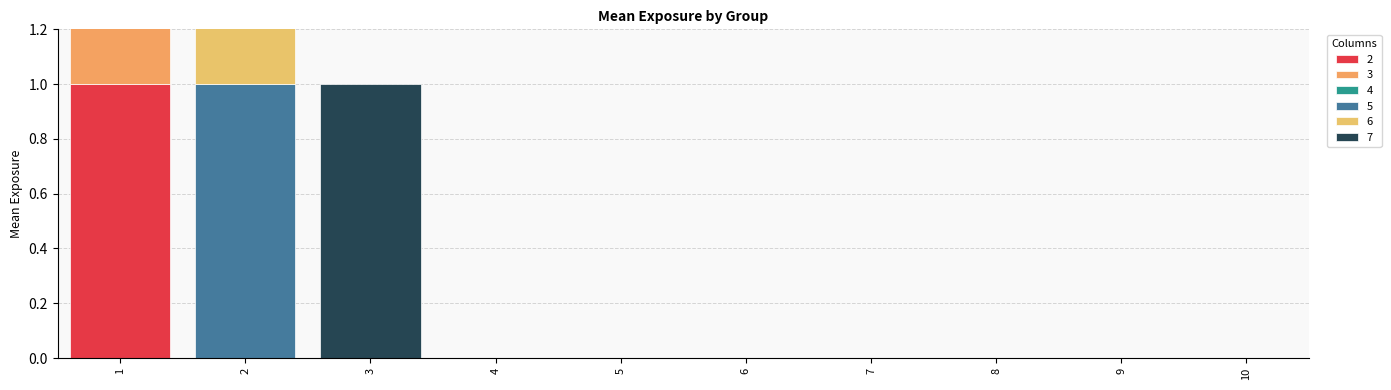

How many values in the 4 series exceed 0?

1